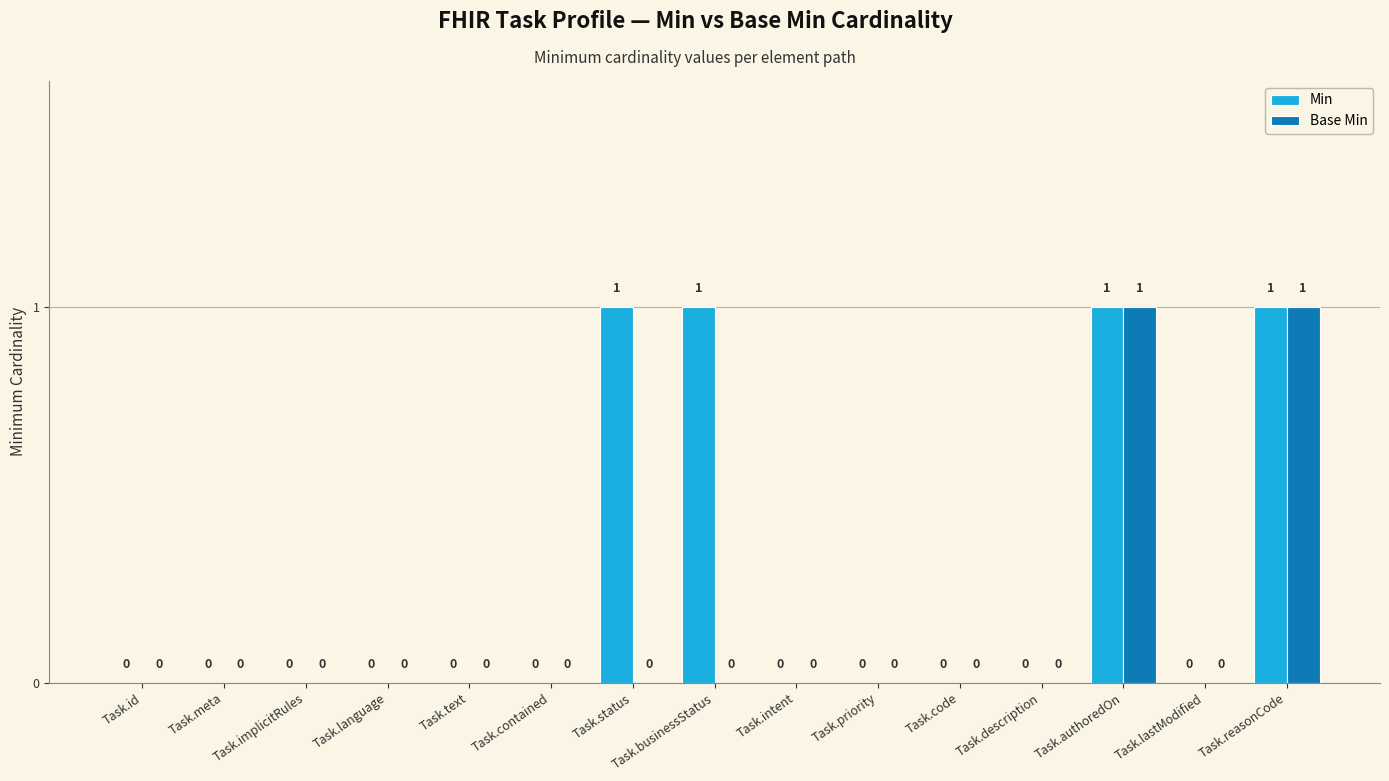

Which series changed the most between Task.language and Task.businessStatus?

Min